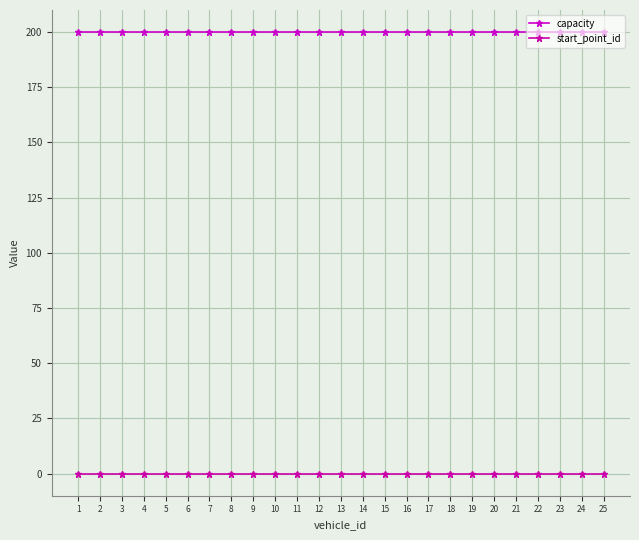

At how many categories does at least one series exceed 193?

25